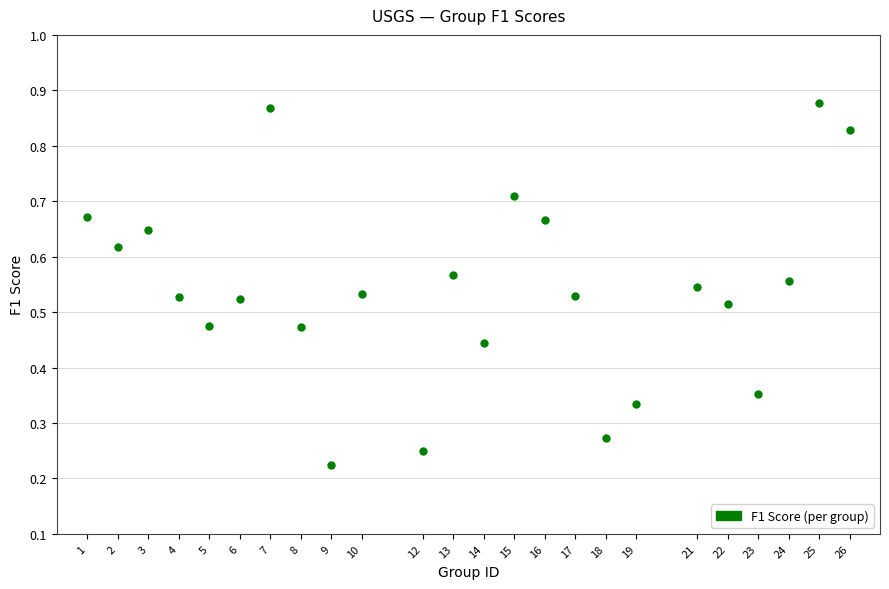

What is the range of X values (max minus min)?

25.0